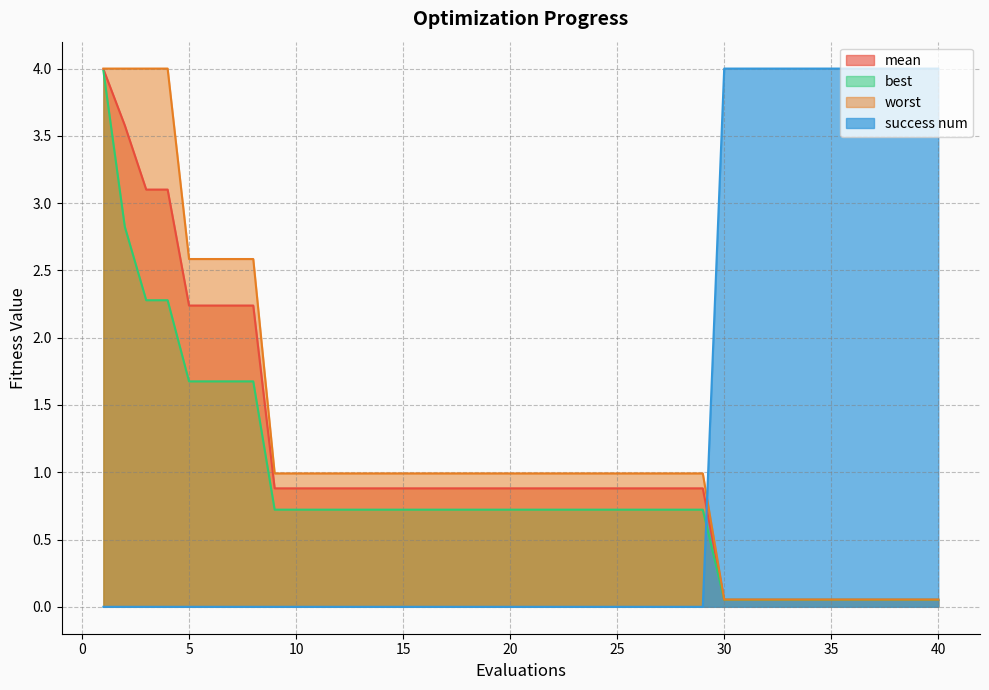

Reading right to left, what are all the values shown in this chart?

mean: 0.1	0.1	0.1	0.1	0.1	0.1	0.1	0.1	0.1	0.1	0.1	0.9	0.9	0.9	0.9	0.9	0.9	0.9	0.9	0.9	0.9	0.9	0.9	0.9	0.9	0.9	0.9	0.9	0.9	0.9	0.9	0.9	2.2	2.2	2.2	2.2	3.1	3.1	3.6	4.0
best: 0.1	0.1	0.1	0.1	0.1	0.1	0.1	0.1	0.1	0.1	0.1	0.7	0.7	0.7	0.7	0.7	0.7	0.7	0.7	0.7	0.7	0.7	0.7	0.7	0.7	0.7	0.7	0.7	0.7	0.7	0.7	0.7	1.7	1.7	1.7	1.7	2.3	2.3	2.8	4.0
worst: 0.1	0.1	0.1	0.1	0.1	0.1	0.1	0.1	0.1	0.1	0.1	1.0	1.0	1.0	1.0	1.0	1.0	1.0	1.0	1.0	1.0	1.0	1.0	1.0	1.0	1.0	1.0	1.0	1.0	1.0	1.0	1.0	2.6	2.6	2.6	2.6	4.0	4.0	4.0	4.0
success num: 4.0	4.0	4.0	4.0	4.0	4.0	4.0	4.0	4.0	4.0	4.0	0.0	0.0	0.0	0.0	0.0	0.0	0.0	0.0	0.0	0.0	0.0	0.0	0.0	0.0	0.0	0.0	0.0	0.0	0.0	0.0	0.0	0.0	0.0	0.0	0.0	0.0	0.0	0.0	0.0